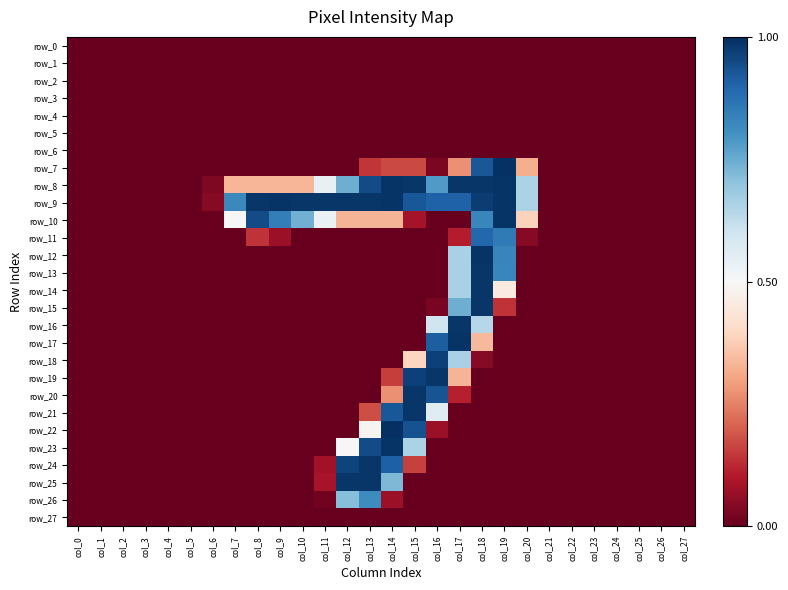

Rank the series at col_12 from highest to lowest value.

row_9, row_25, row_24, row_8, row_26, row_23, row_10, row_0, row_1, row_2, row_3, row_4, row_5, row_6, row_7, row_11, row_12, row_13, row_14, row_15, row_16, row_17, row_18, row_19, row_20, row_21, row_22, row_27